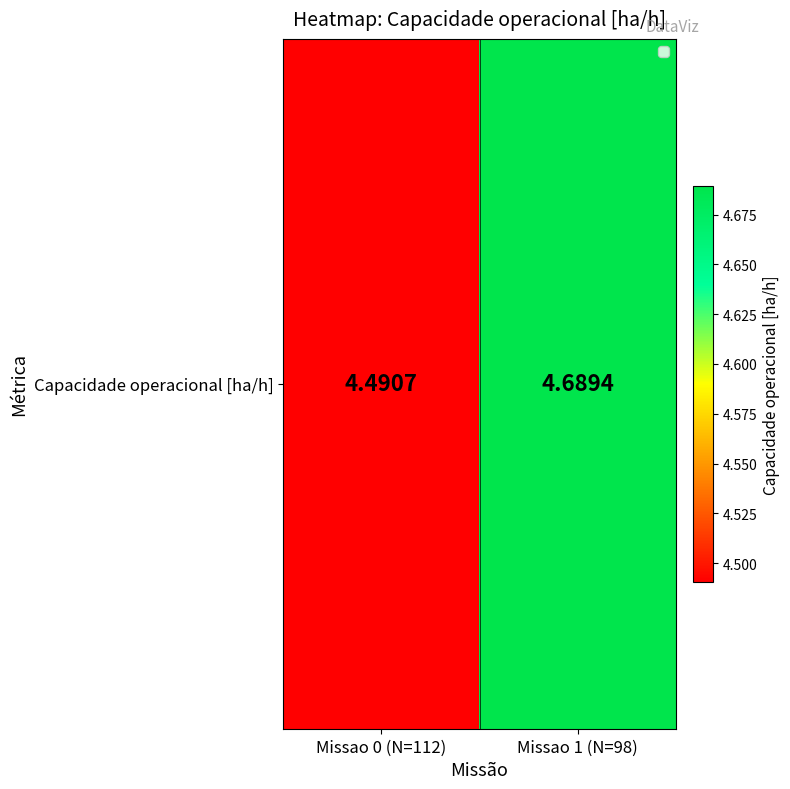

Count the number of data series in this chart.

1